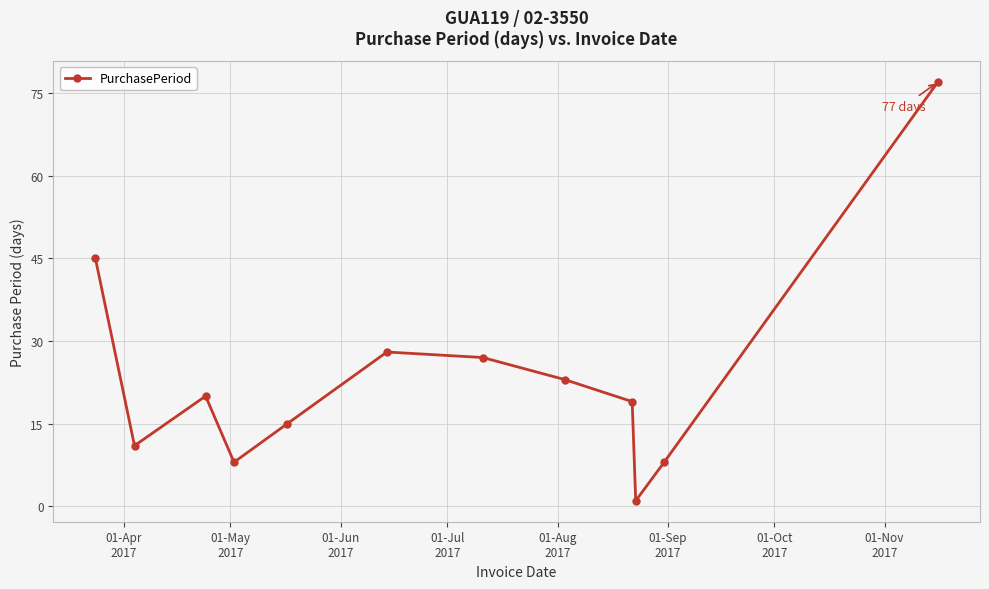

How many points are higher than both their immediate neighbors (excluding endpoints)?

2